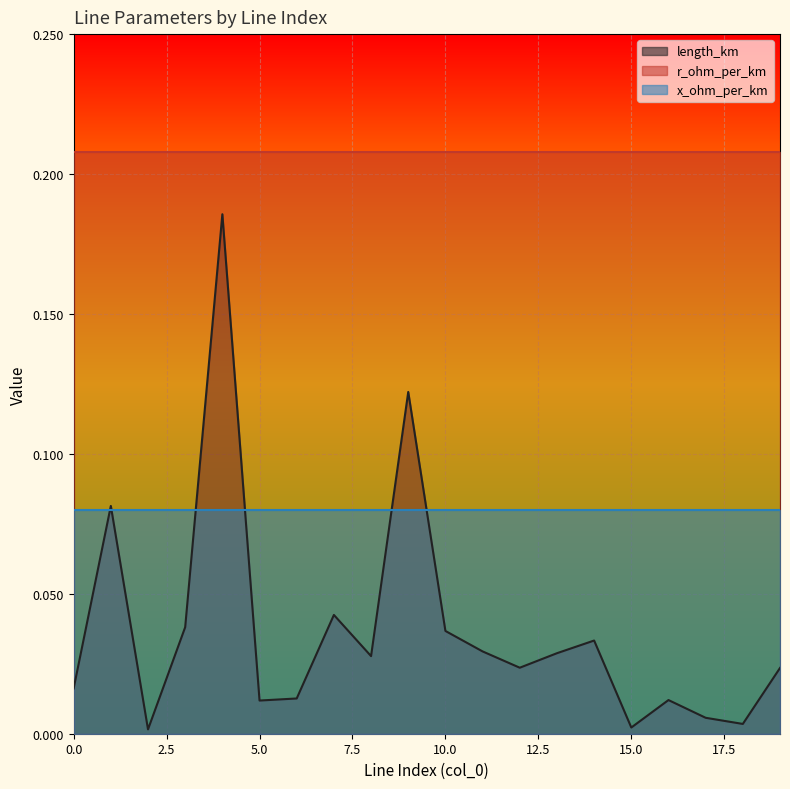

Reading left to right, list all the values displayed in this chart.

length_km: 0.0	0.1	0.0	0.0	0.2	0.0	0.0	0.0	0.0	0.1	0.0	0.0	0.0	0.0	0.0	0.0	0.0	0.0	0.0	0.0
r_ohm_per_km: 0.2	0.2	0.2	0.2	0.2	0.2	0.2	0.2	0.2	0.2	0.2	0.2	0.2	0.2	0.2	0.2	0.2	0.2	0.2	0.2
x_ohm_per_km: 0.1	0.1	0.1	0.1	0.1	0.1	0.1	0.1	0.1	0.1	0.1	0.1	0.1	0.1	0.1	0.1	0.1	0.1	0.1	0.1